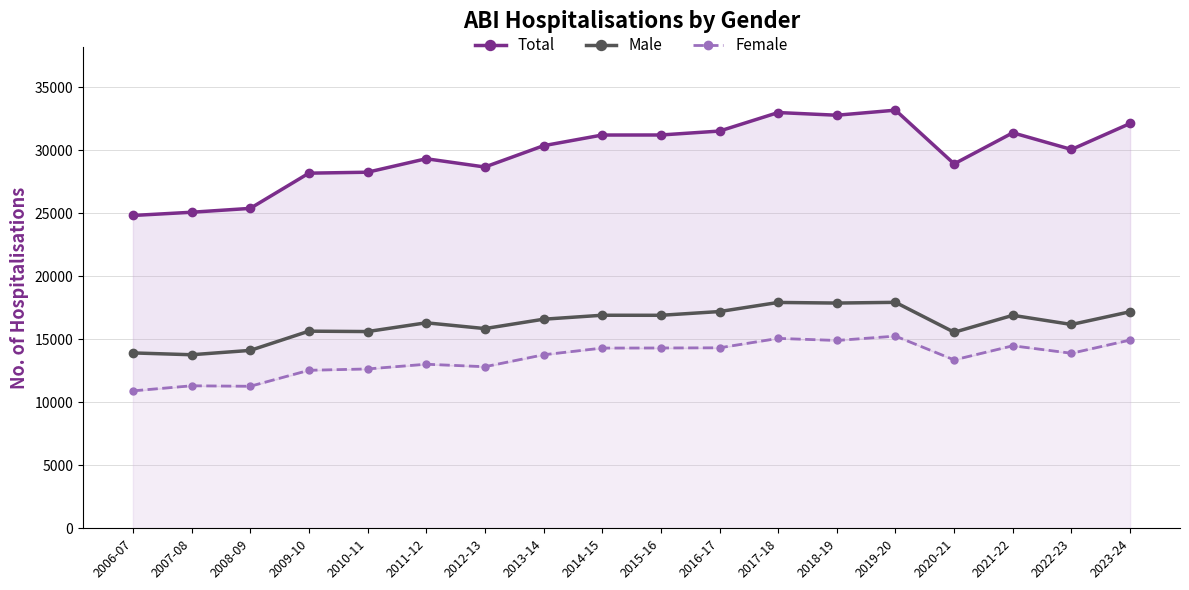

True or false: Total has a value of 44624 at 2013-14.

False